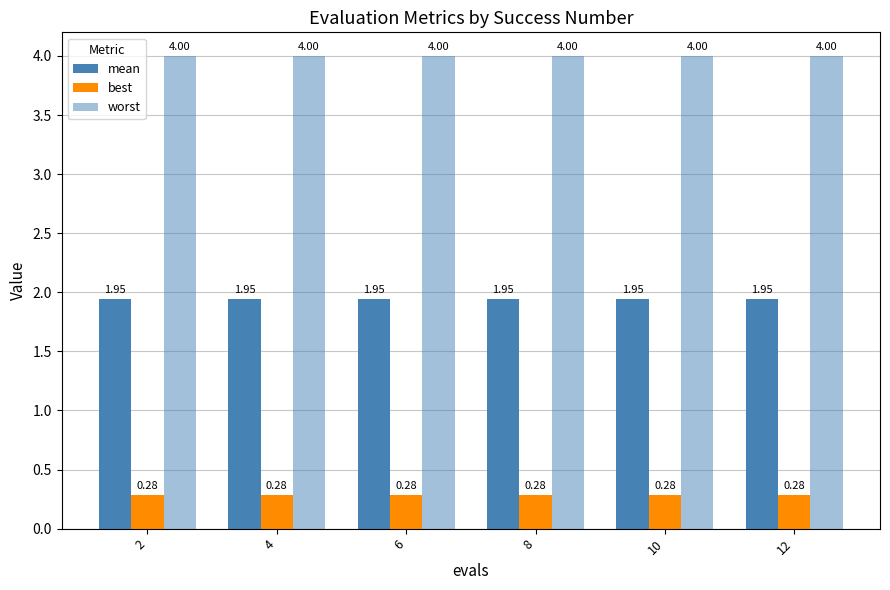

Rank the categories by best value from lowest to highest.

2, 4, 6, 8, 10, 12